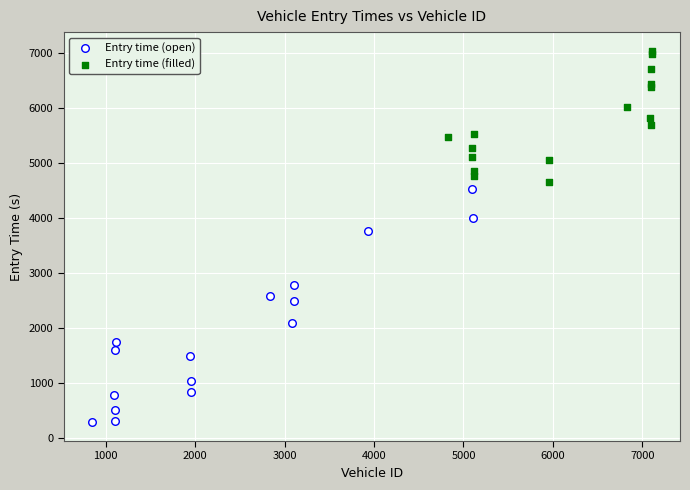

Which series reaches the minimum Y coordinate?

Entry time (open)